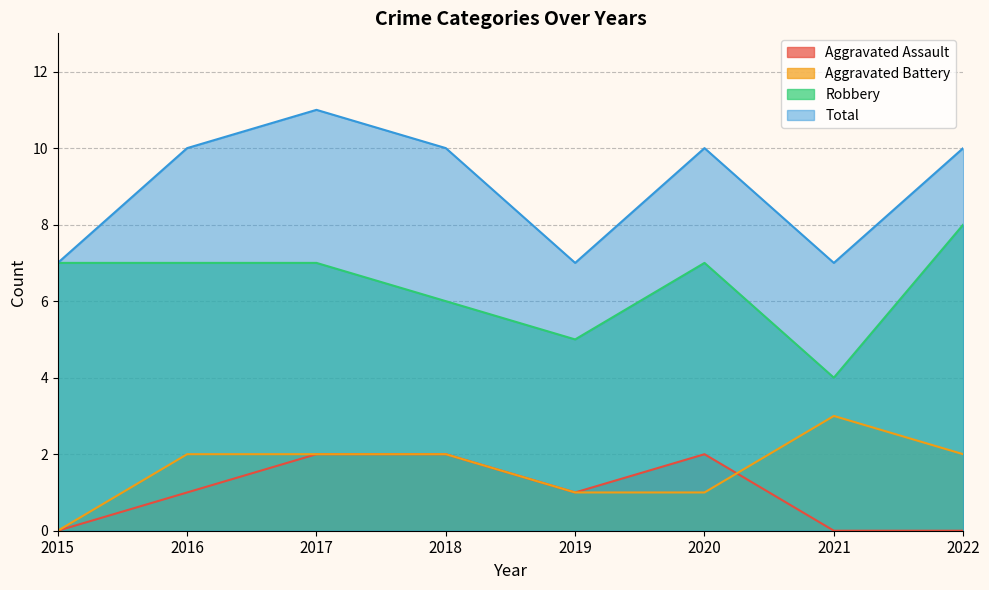

Reading right to left, extract all data points from this chart.

Aggravated Assault: 0	0	2	1	2	2	1	0
Aggravated Battery: 2	3	1	1	2	2	2	0
Robbery: 8	4	7	5	6	7	7	7
Total: 10	7	10	7	10	11	10	7